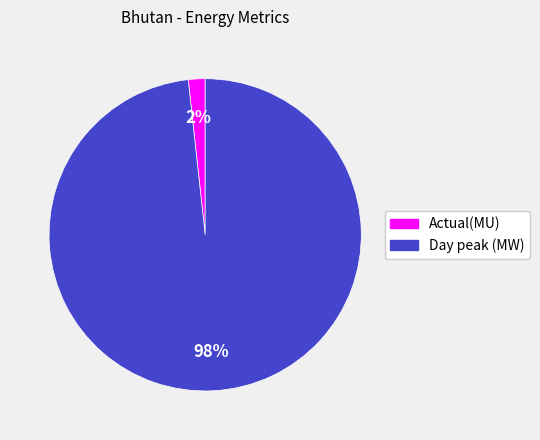

The Day peak (MW) slice represents 98% of the pie. True or false?

True